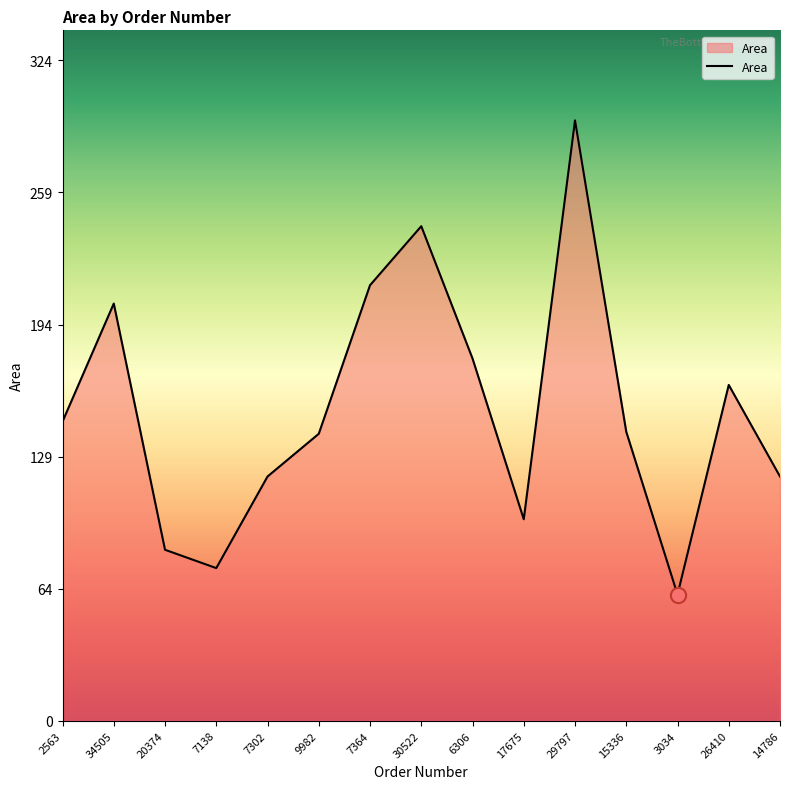

Approximately how many times larger is the value at 17675 compared to 2563?

0.7